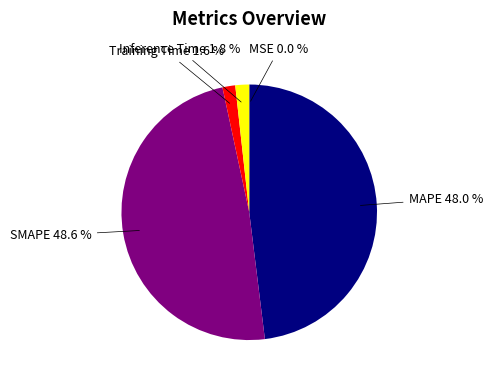

To the nearest percent, what is the combined percentage of SMAPE and Inference Time?

50%